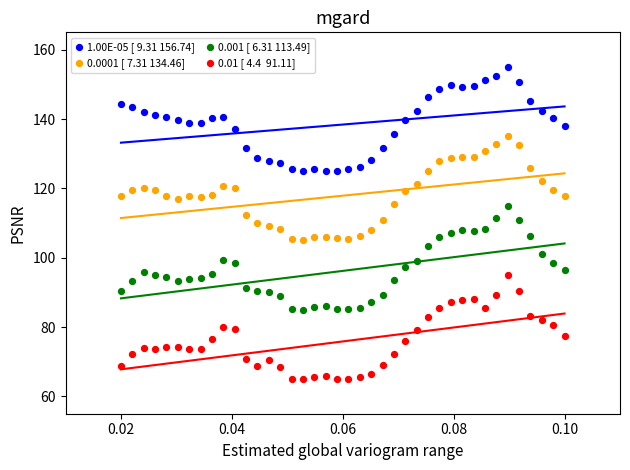

Across all data points, what is the range of Y values (max minus min)?

90.0